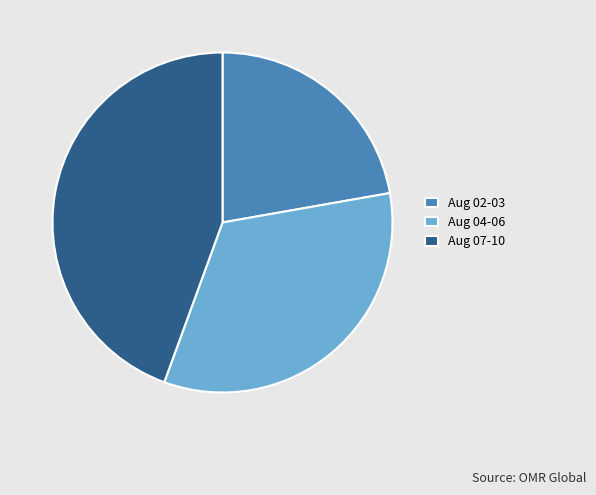

The Aug 02-03 slice represents 16% of the pie. True or false?

False